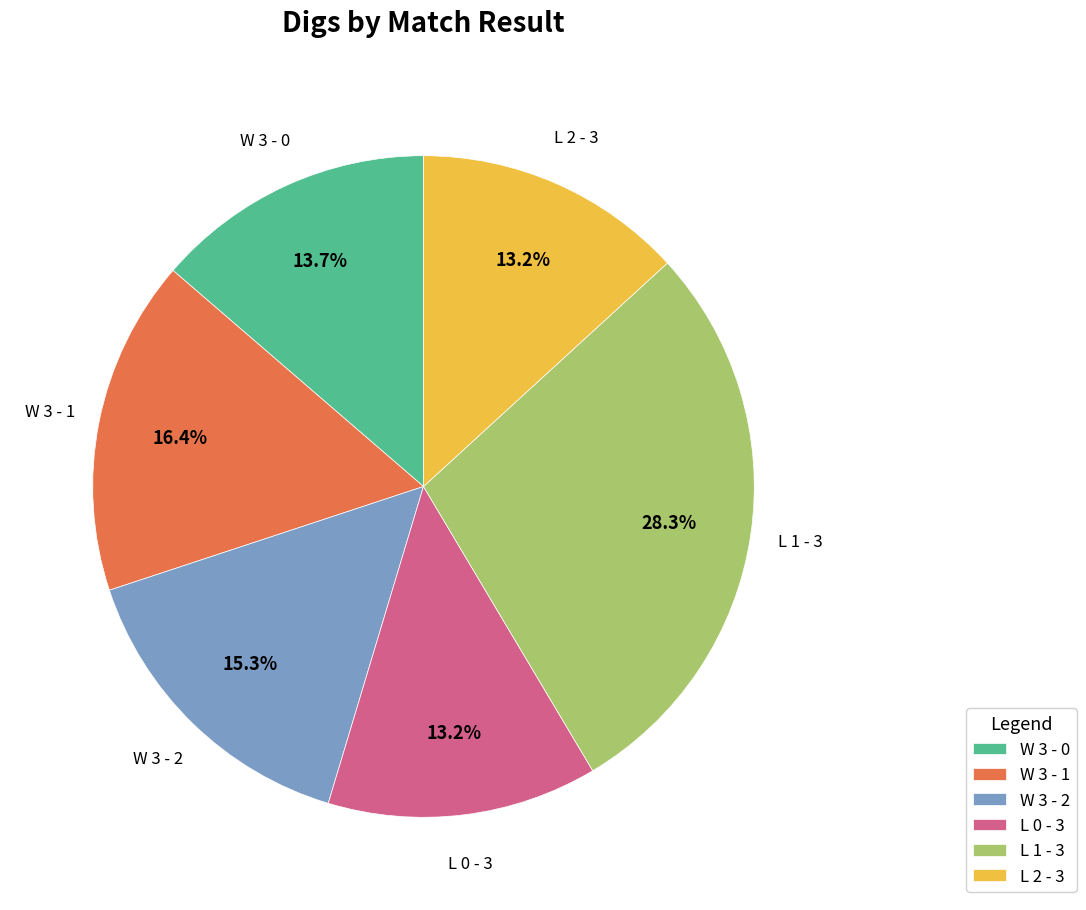

To the nearest percent, what is the average slice percentage?

17%